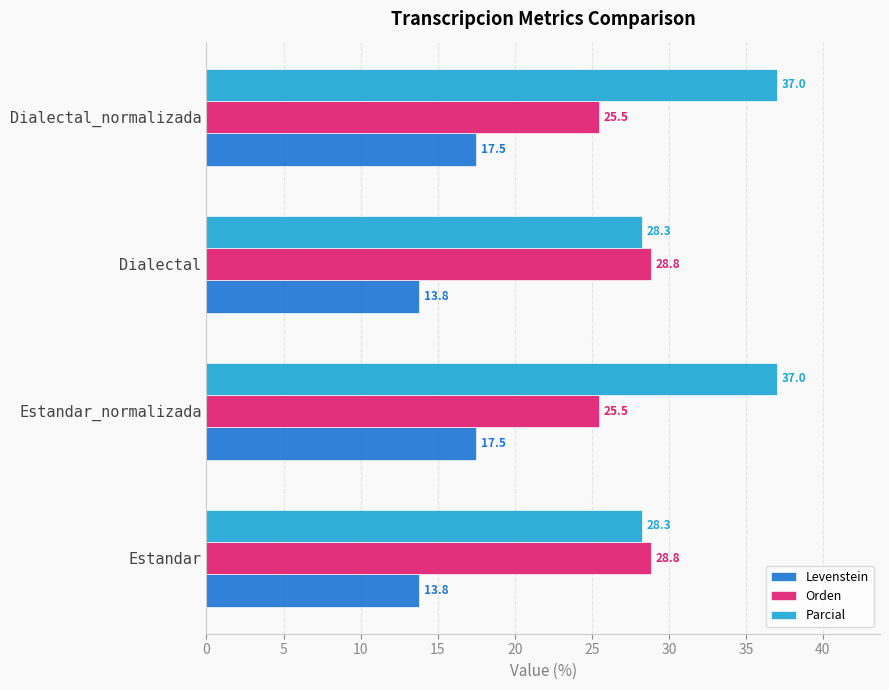

What are all the series names shown in the legend?

Levenstein, Orden, Parcial